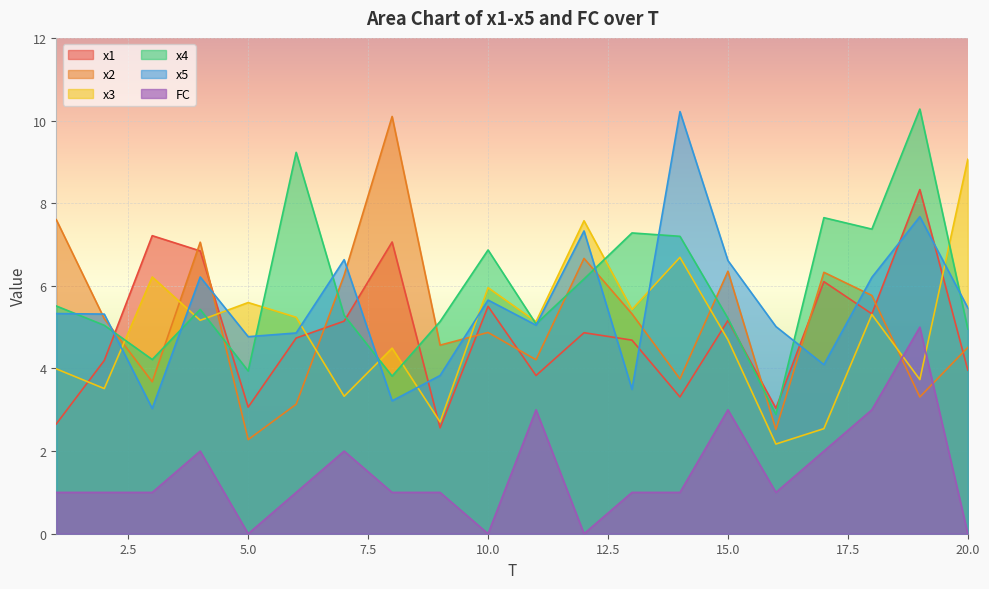

Reading left to right, transcribe all the data shown in this chart.

x1: 2.7	4.2	7.2	6.8	3.1	4.7	5.1	7.1	2.6	5.5	3.8	4.9	4.7	3.3	5.2	3.0	6.1	5.3	8.3	4.0
x2: 7.6	5.2	3.7	7.1	2.3	3.1	6.3	10.1	4.6	4.9	4.2	6.7	5.3	3.7	6.4	2.5	6.3	5.8	3.3	4.5
x3: 4.0	3.5	6.2	5.2	5.6	5.2	3.3	4.5	2.7	6.0	5.1	7.6	5.4	6.7	4.7	2.2	2.5	5.3	3.7	9.1
x4: 5.5	5.0	4.2	5.4	3.9	9.2	5.3	3.8	5.1	6.9	5.1	6.2	7.3	7.2	5.2	2.9	7.6	7.4	10.3	5.0
x5: 5.3	5.3	3.0	6.2	4.8	4.9	6.6	3.2	3.8	5.7	5.0	7.3	3.5	10.2	6.6	5.0	4.1	6.2	7.7	5.5
FC: 1.0	1.0	1.0	2.0	0.0	1.0	2.0	1.0	1.0	0.0	3.0	0.0	1.0	1.0	3.0	1.0	2.0	3.0	5.0	0.0